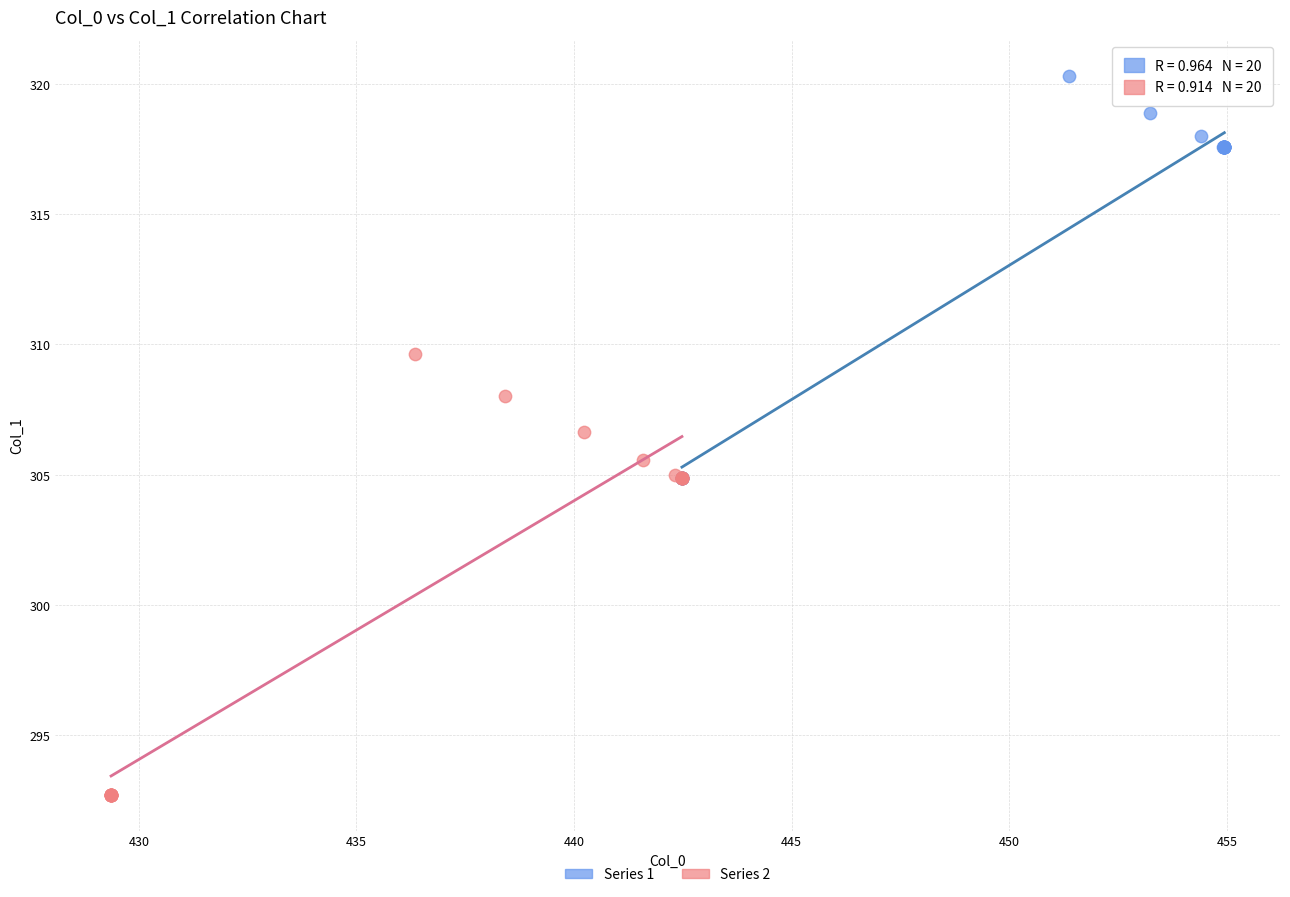

Which series contains the highest Y value?

Series 1